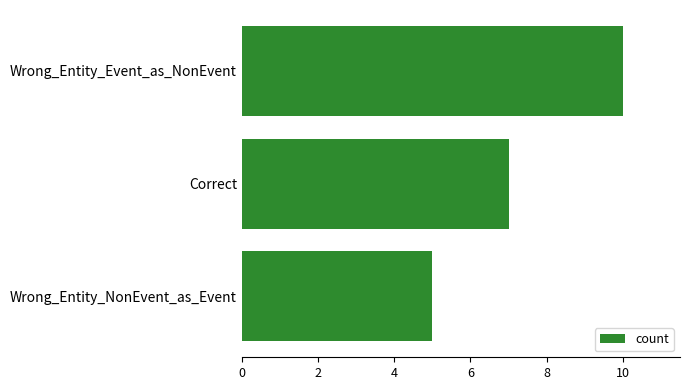

Reading bottom to top, transcribe all the data shown in this chart.

5	7	10